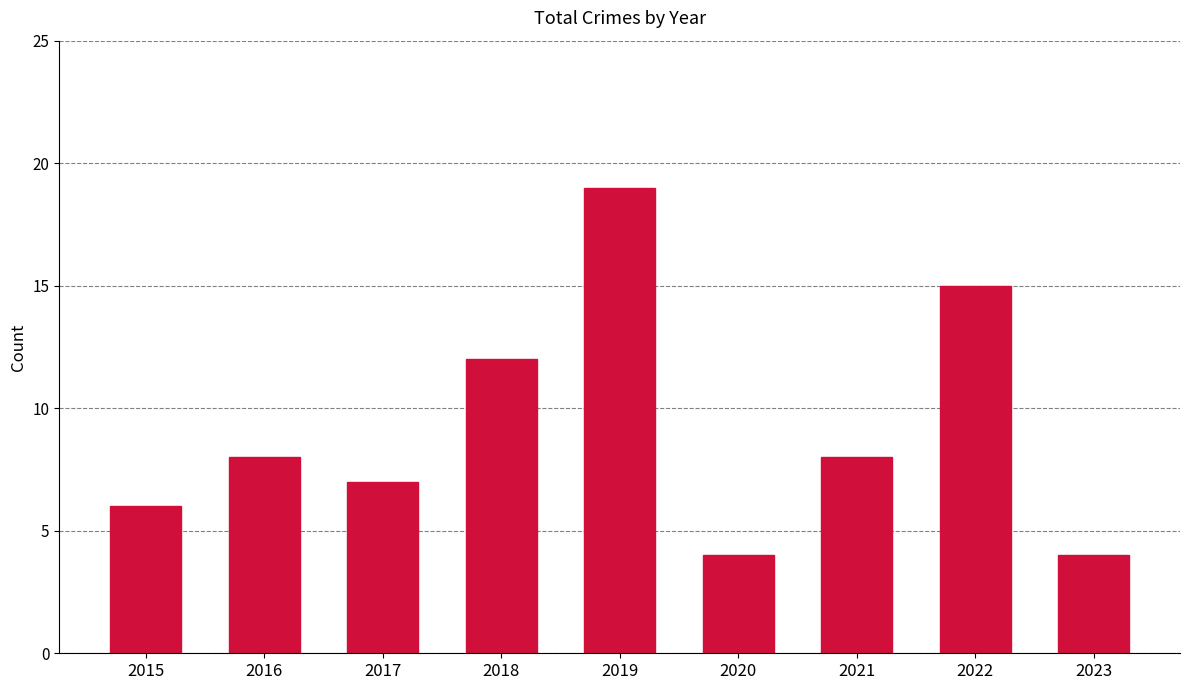

Between 2022 and 2020, which is larger?

2022